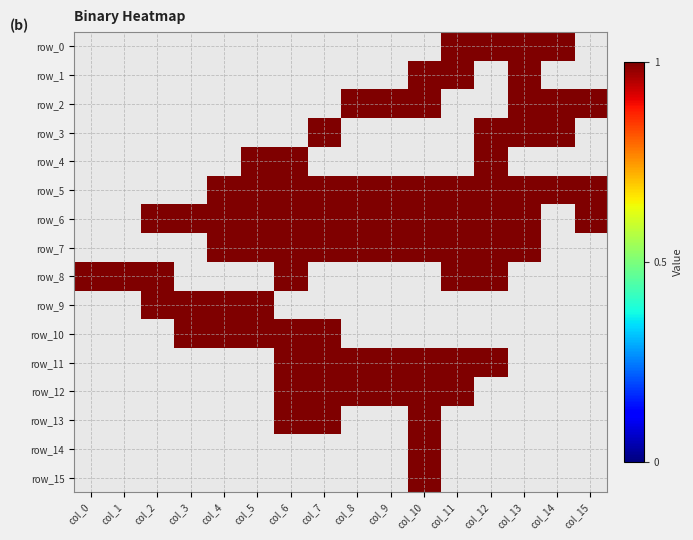

At how many categories does at least one series exceed 0?

16